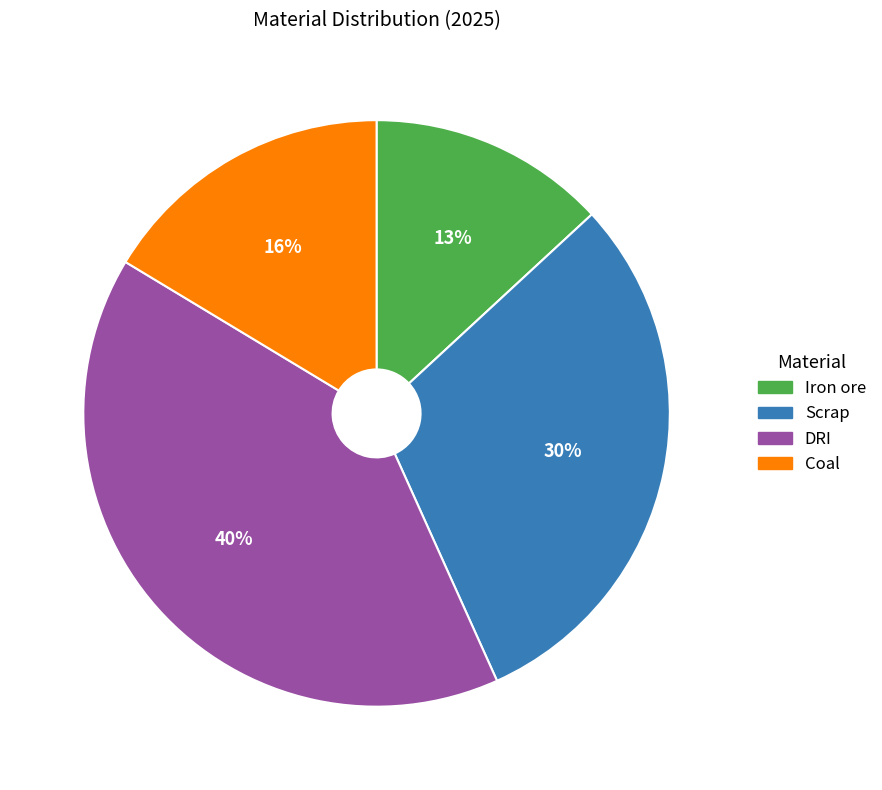

Is there a majority slice in this chart?

No